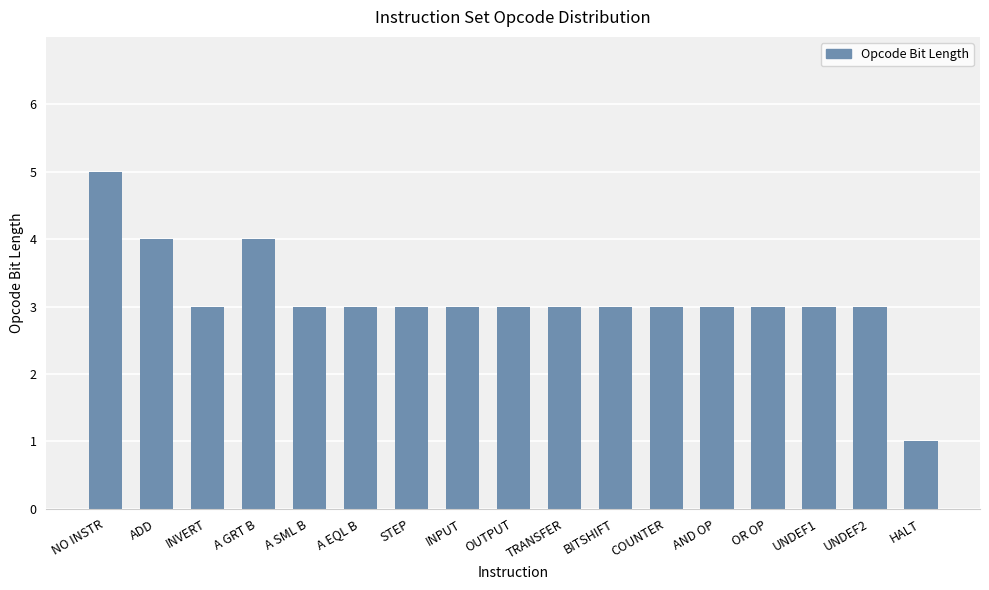

At which category does the chart reach its peak across all series?

NO INSTR